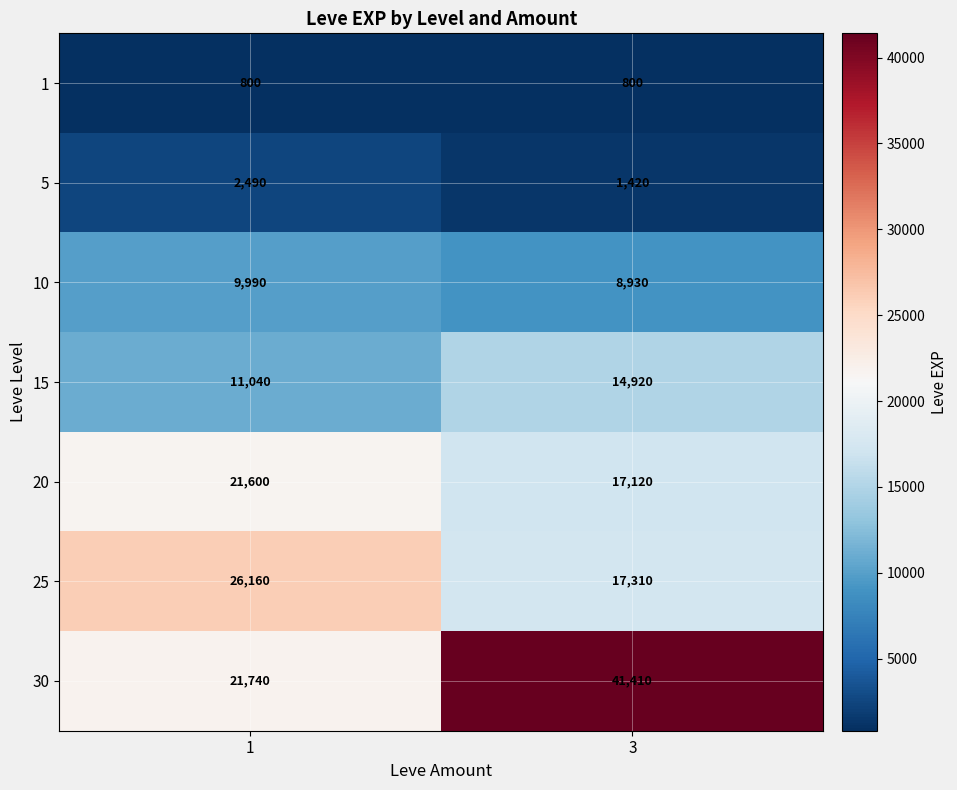

Which category has the highest value in the 15 series?

3